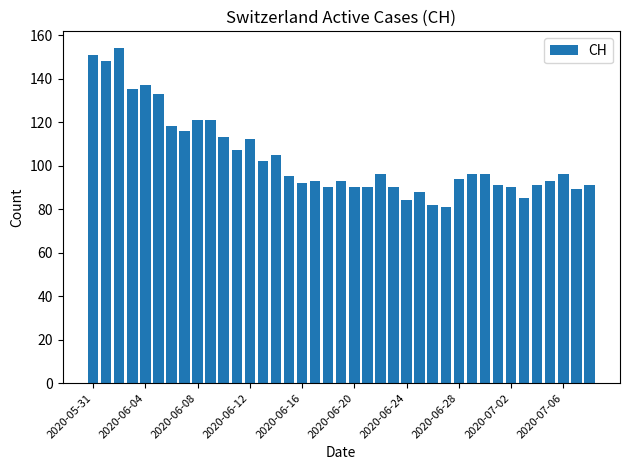

What is the sum of all values?

4049